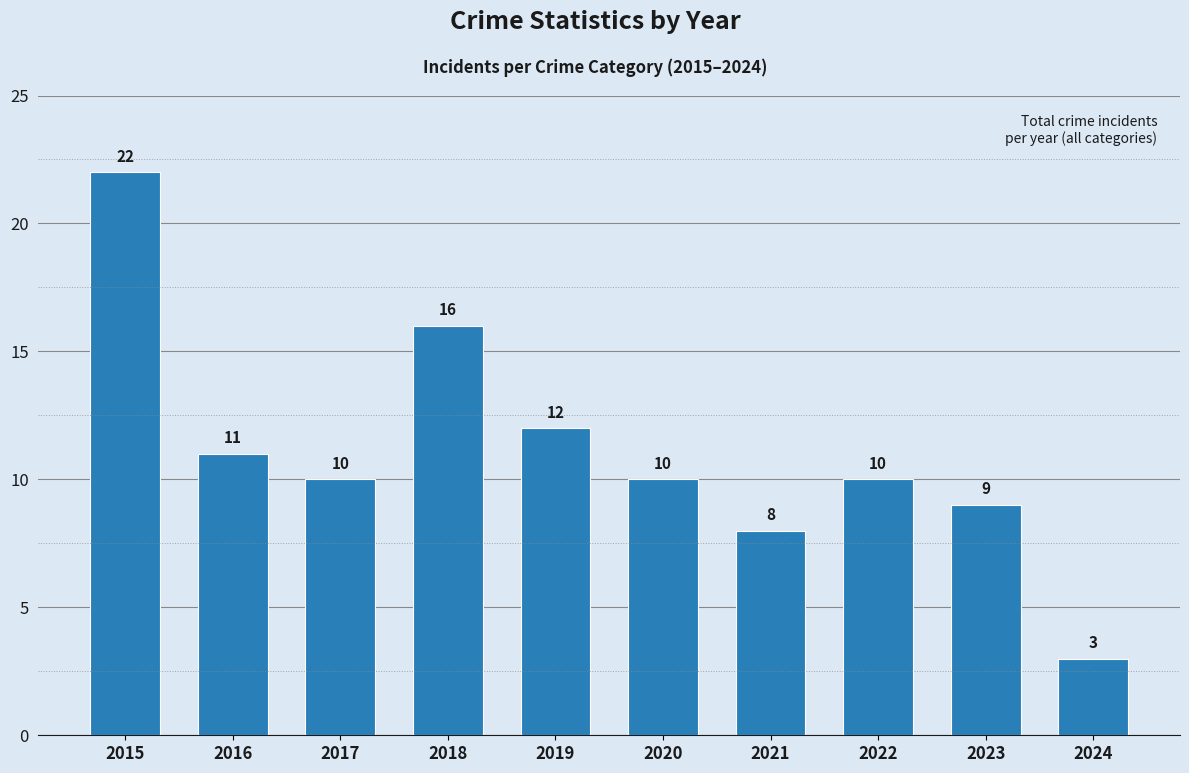

Does the chart contain stacked bars?

No